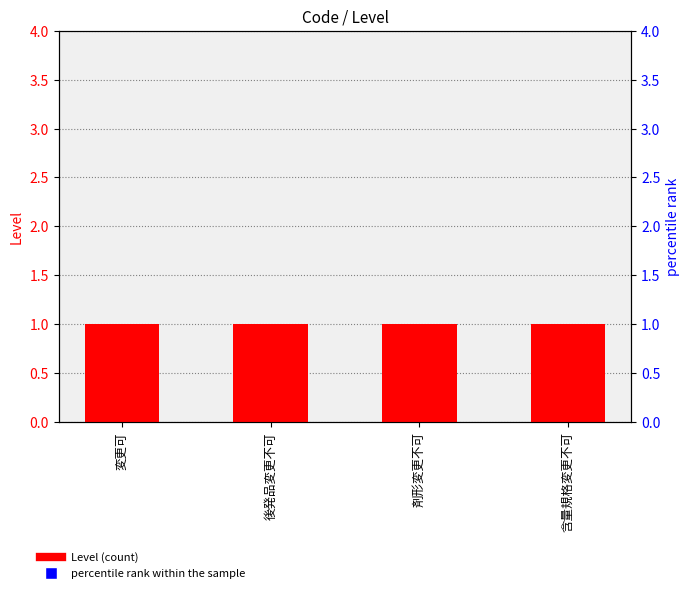

At which label does Level reach its minimum?

変更可